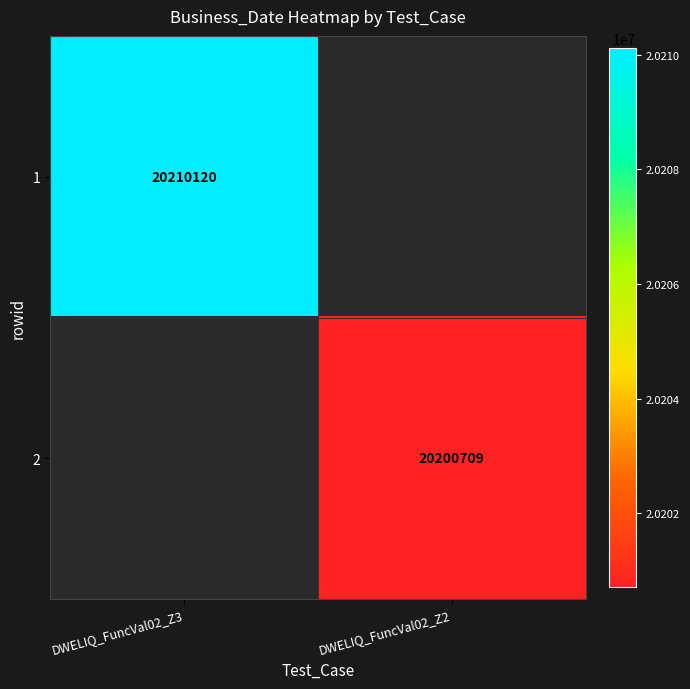

Is the value of 2 at DWELIQ_FuncVal02_Z2 greater than the value of 1 at DWELIQ_FuncVal02_Z3?

No